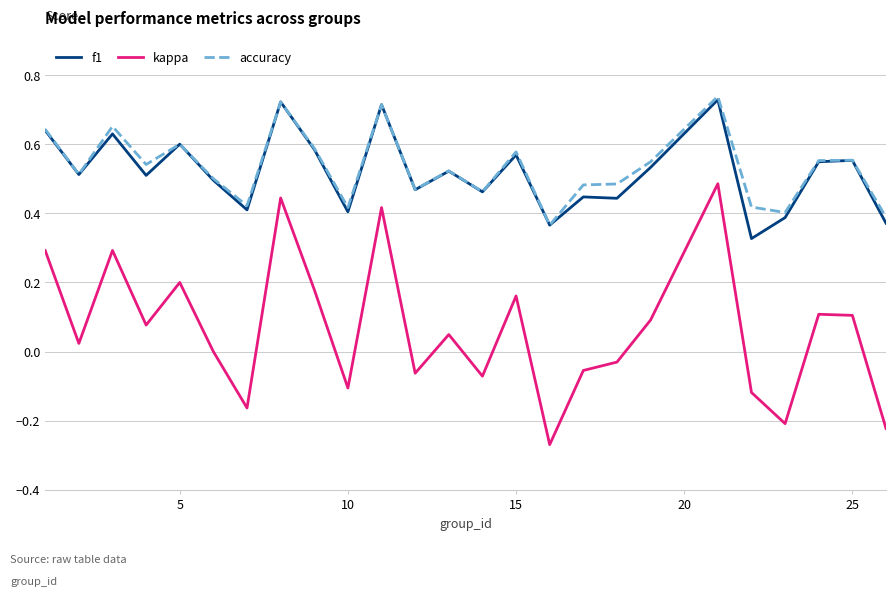

True or false: kappa and f1 cross at least once.

False